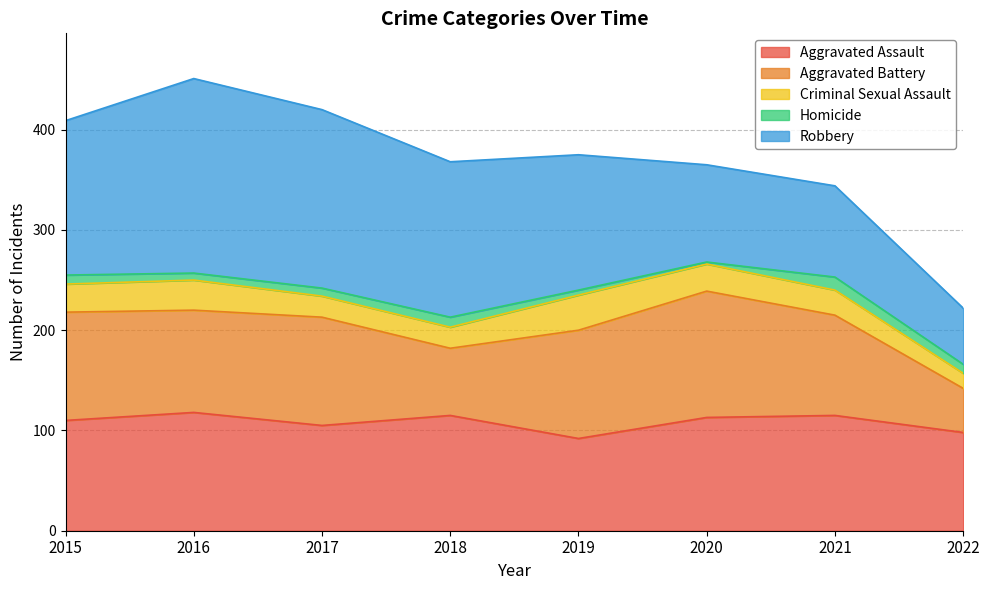

Reading right to left, what are all the values shown in this chart?

Aggravated Assault: 2022=98	2021=115	2020=113	2019=92	2018=115	2017=105	2016=118	2015=110
Aggravated Battery: 2022=44	2021=100	2020=126	2019=108	2018=67	2017=108	2016=102	2015=108
Criminal Sexual Assault: 2022=15	2021=25	2020=27	2019=35	2018=21	2017=21	2016=30	2015=28
Homicide: 2022=9	2021=13	2020=2	2019=5	2018=10	2017=8	2016=7	2015=9
Robbery: 2022=56	2021=91	2020=97	2019=135	2018=155	2017=178	2016=194	2015=154